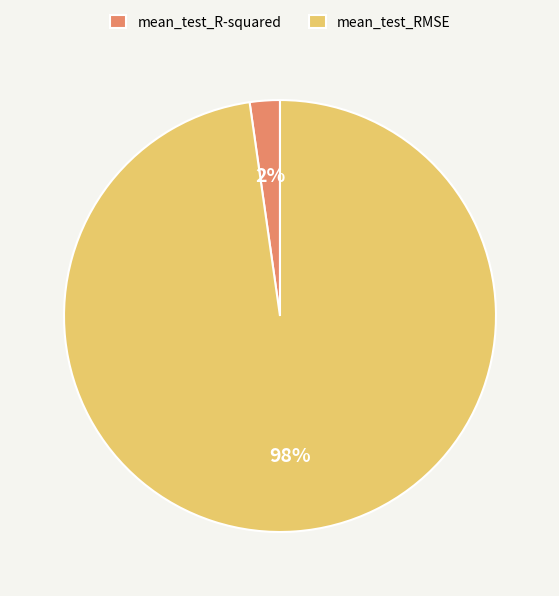

Which category has the smallest portion of the pie?

mean_test_R-squared